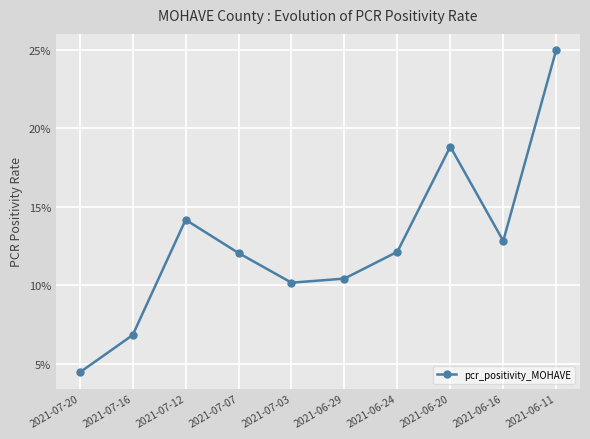

At which label is the value closest to 0?

2021-07-20